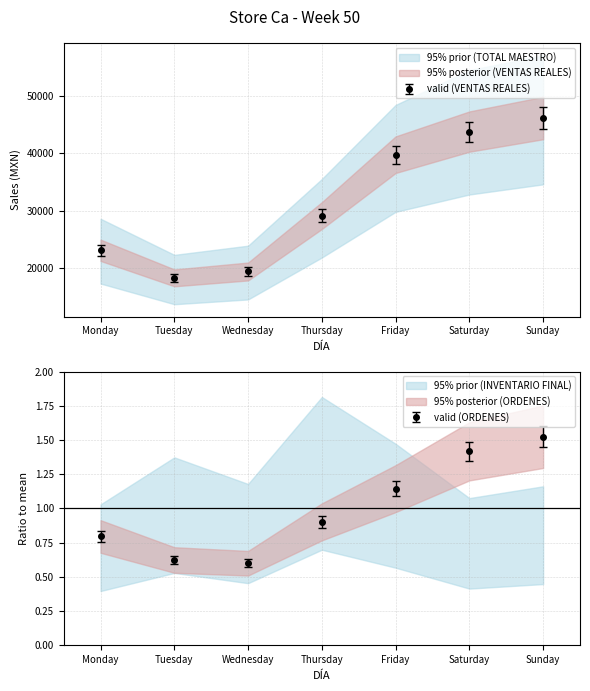

True or false: ORDENES and VENTAS REALES intersect in this chart.

False